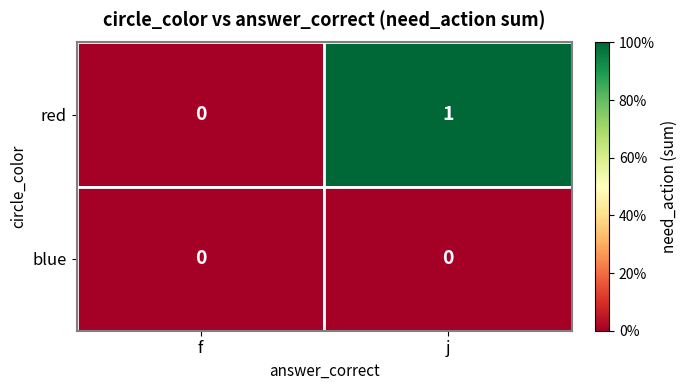

Which series changed the most between f and j?

red